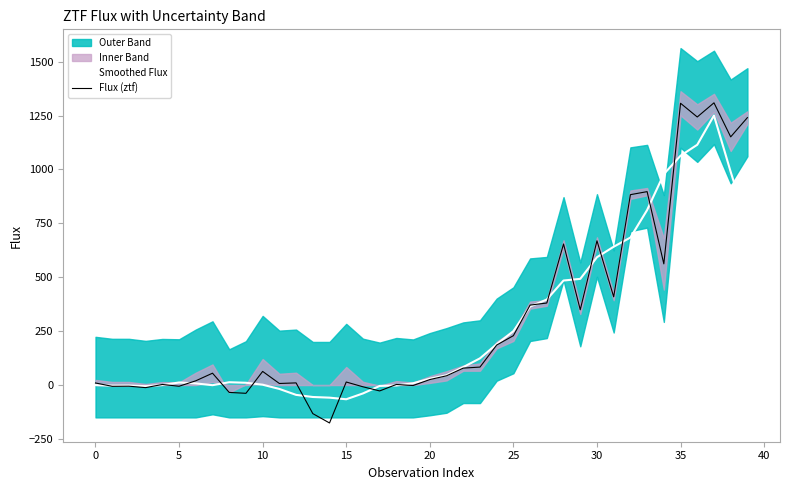

The Flux (ztf) series shows 370.9 at 26. True or false?

True